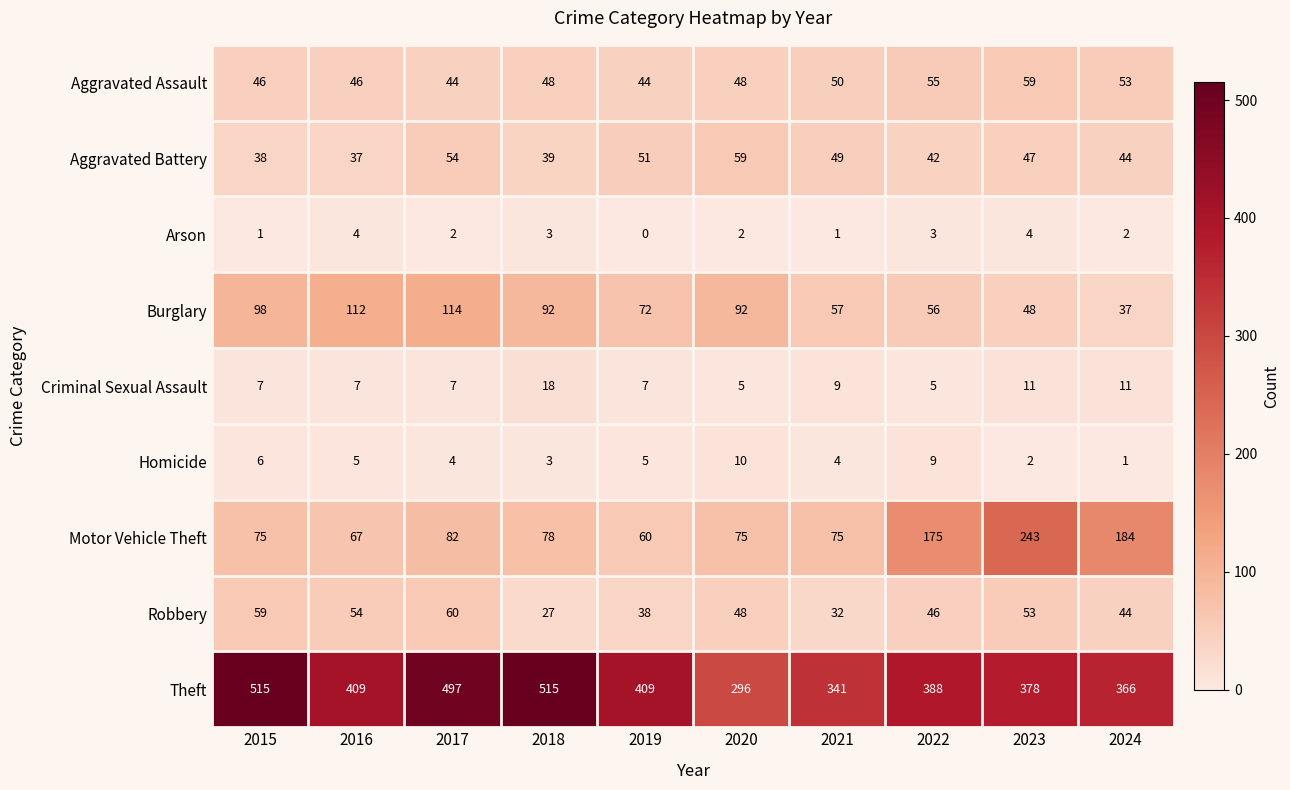

At 2023, list the series in order from largest to smallest.

Theft, Motor Vehicle Theft, Aggravated Assault, Robbery, Burglary, Aggravated Battery, Criminal Sexual Assault, Arson, Homicide